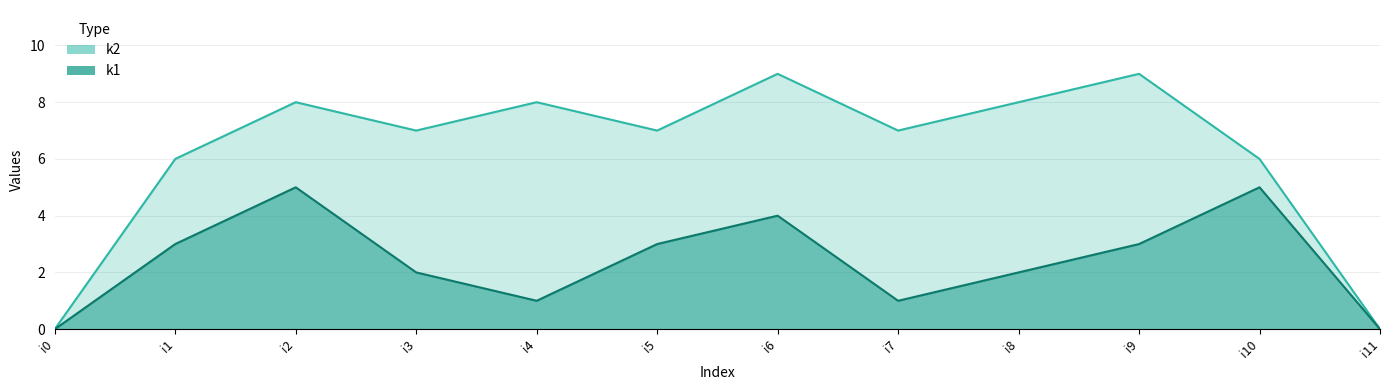

How many lines are shown in the chart?

2